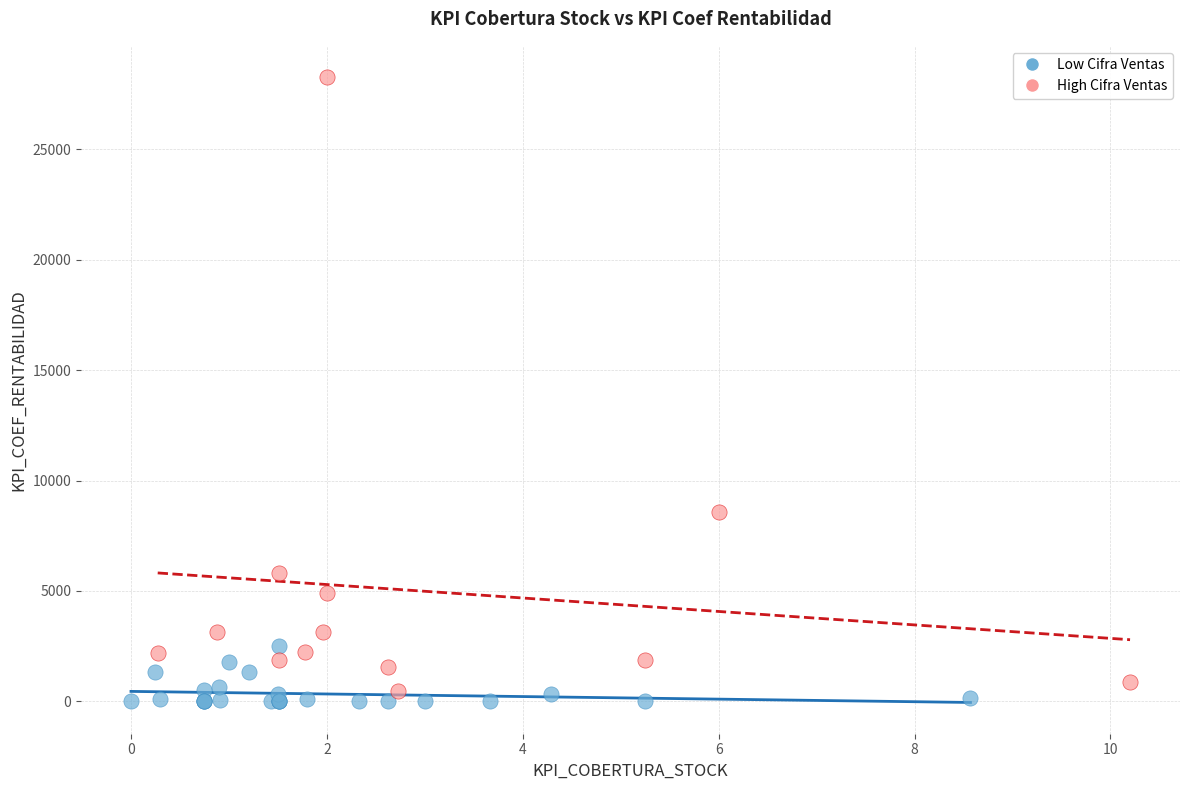

Which series has the largest Y range (max minus min)?

High Cifra Ventas